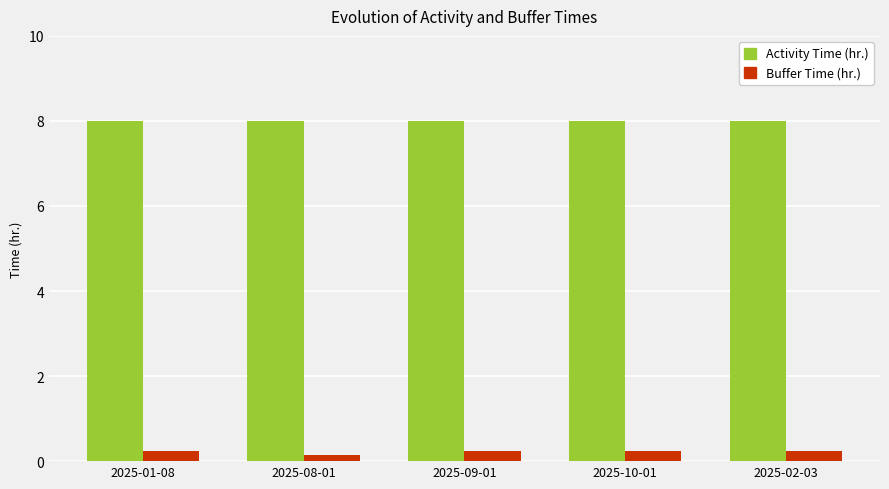

At how many categories does at least one series exceed 4?

5